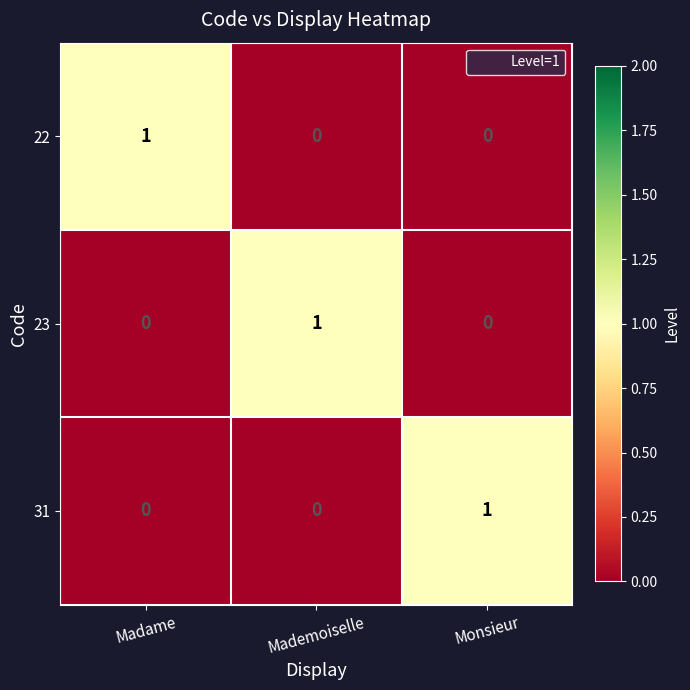

Is it true that 22 equals 0 at Mademoiselle?

True